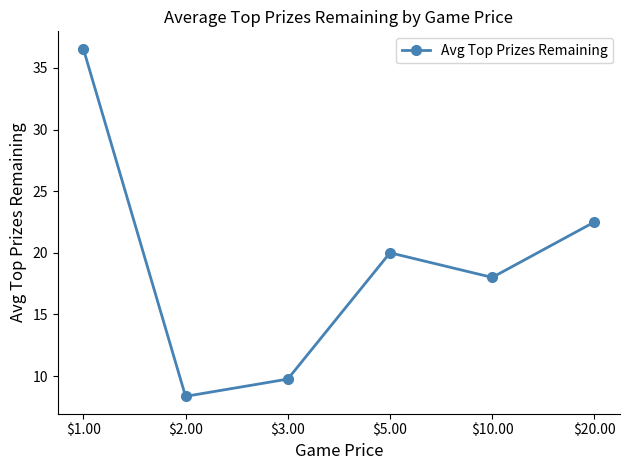

How many lines are shown in the chart?

1